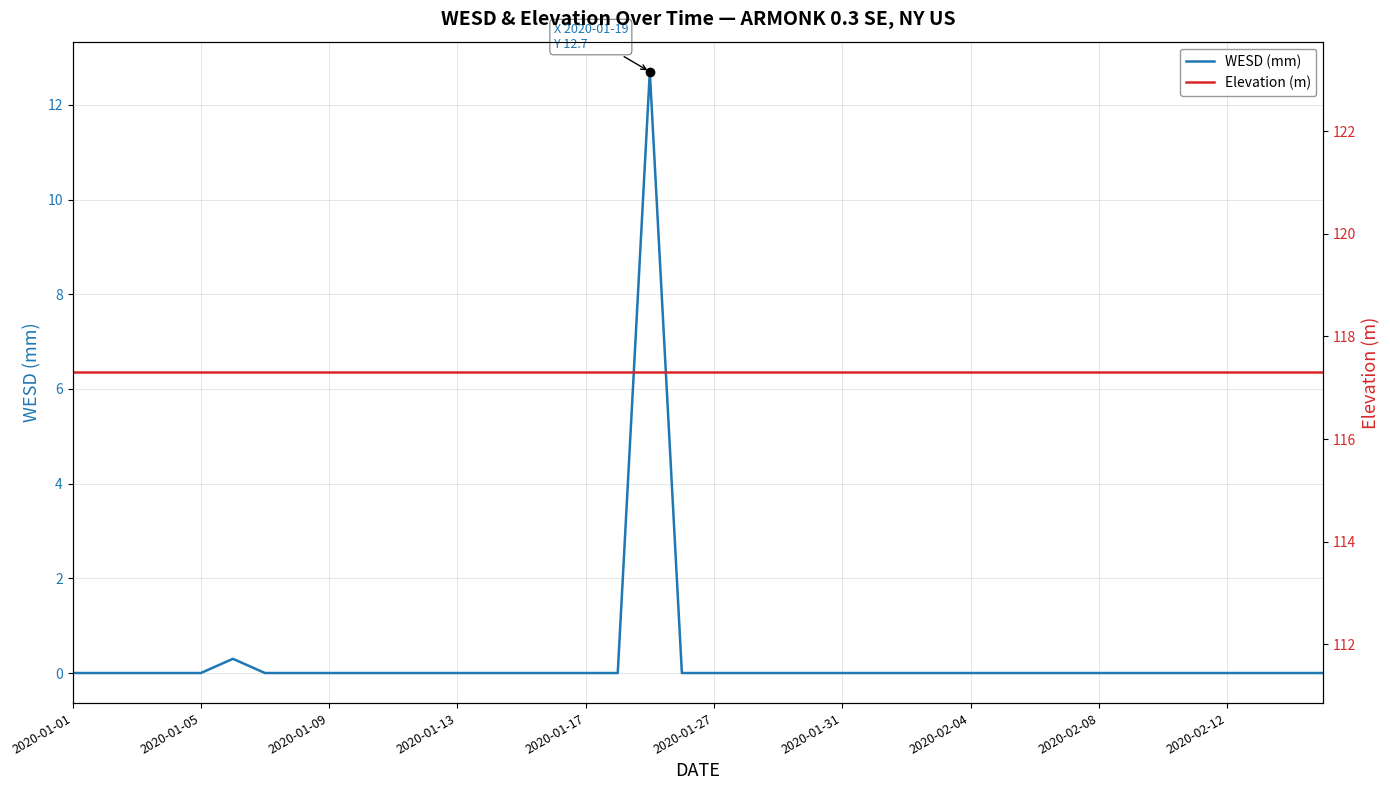

What is the difference between the maximum and minimum values in the WESD (mm) series?

12.7